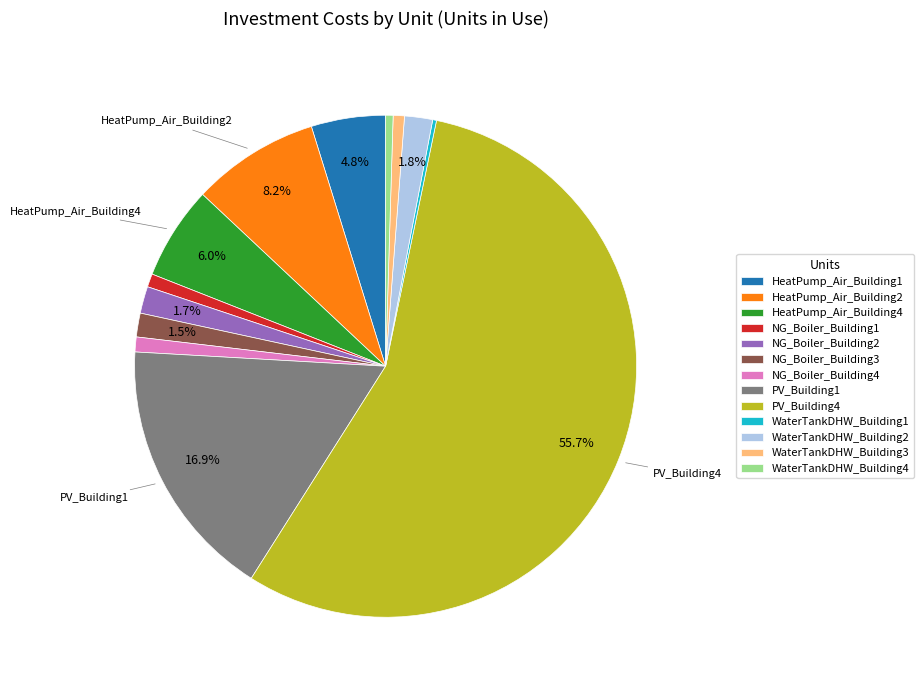

To the nearest percent, what percentage of the pie is WaterTankDHW_Building3?

1%